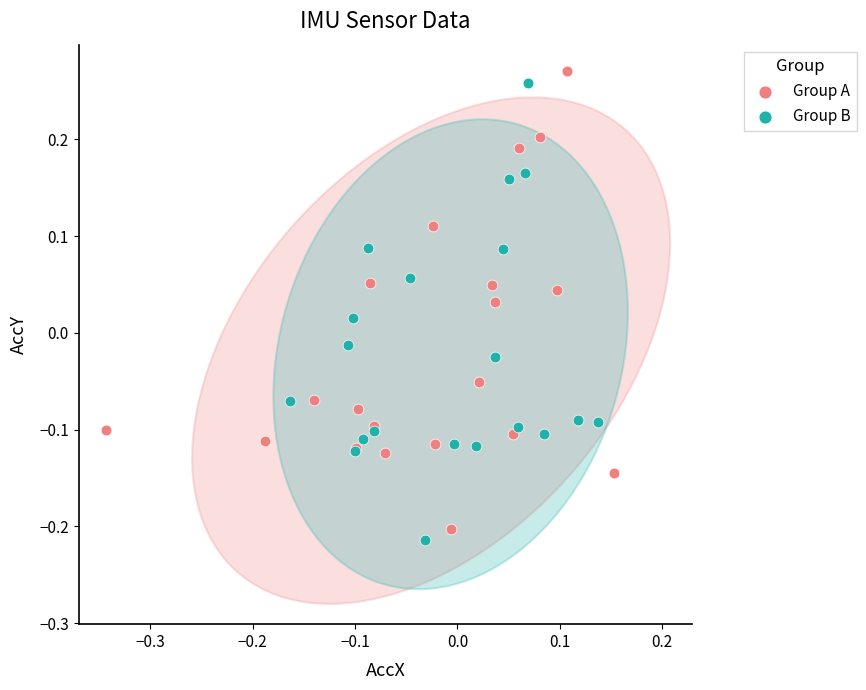

What are all the series names shown in the legend?

Group A, Group B